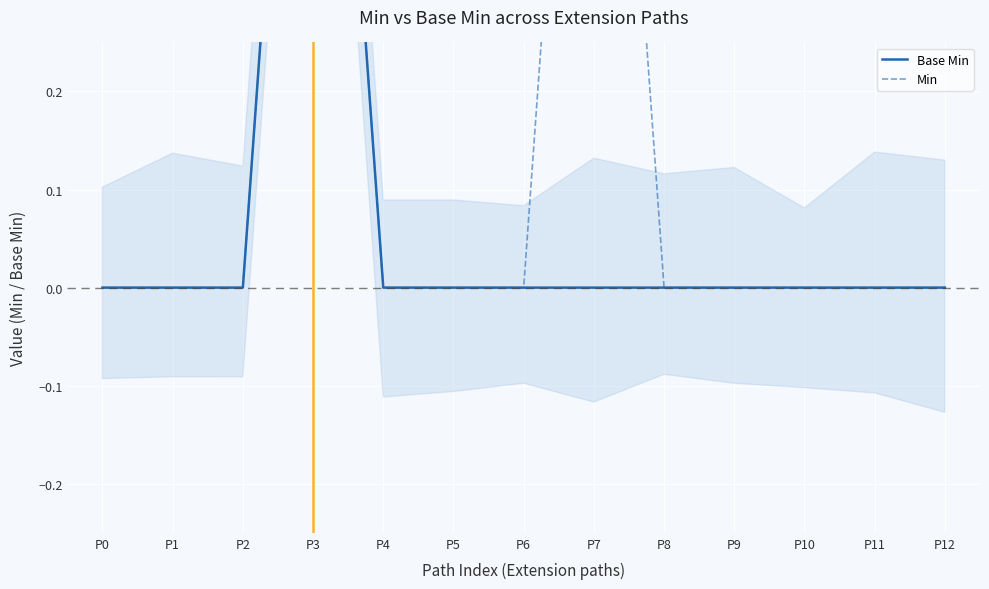

Is the value of Min at P10 greater than the value of Base Min at P5?

No